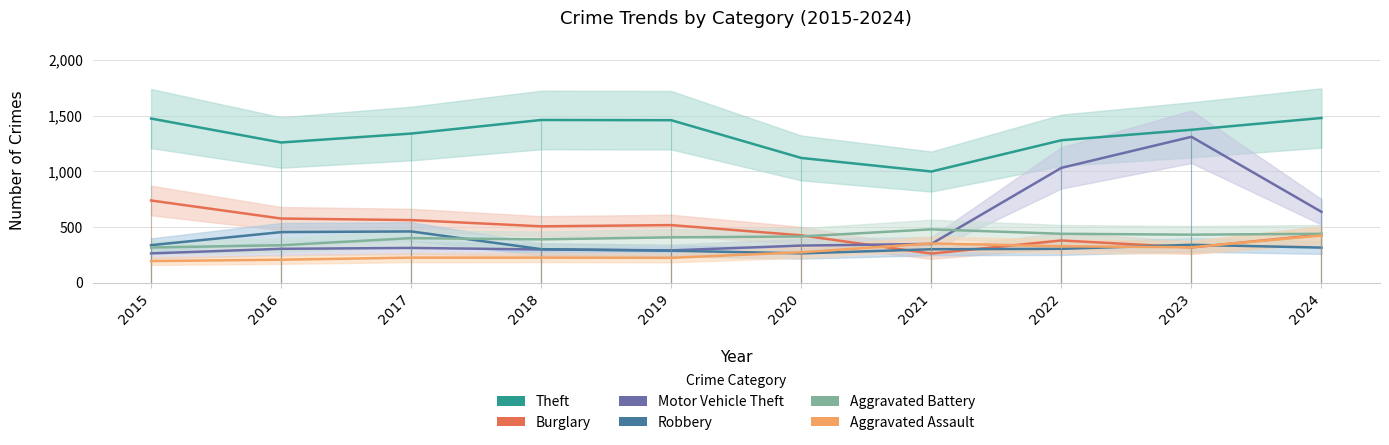

At which category does the chart reach its peak across all series?

2024